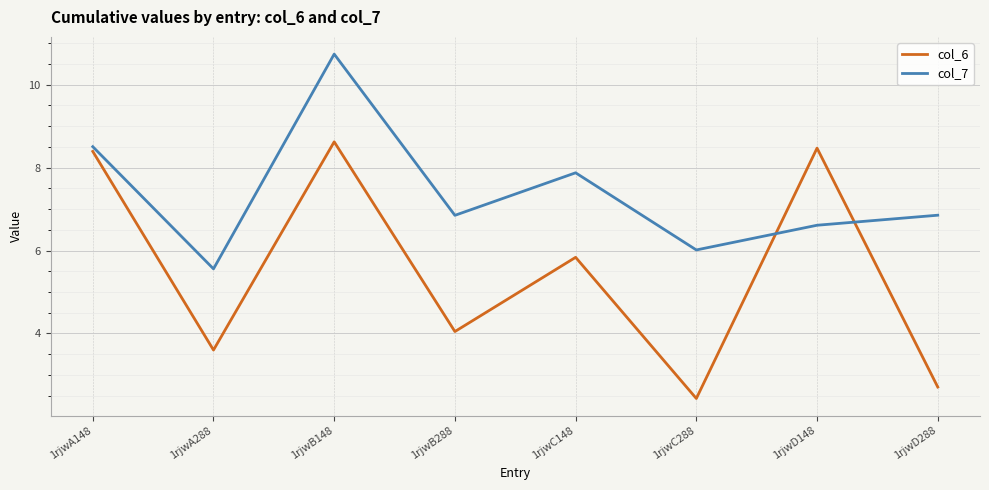

Does the chart have visible grid lines?

Yes